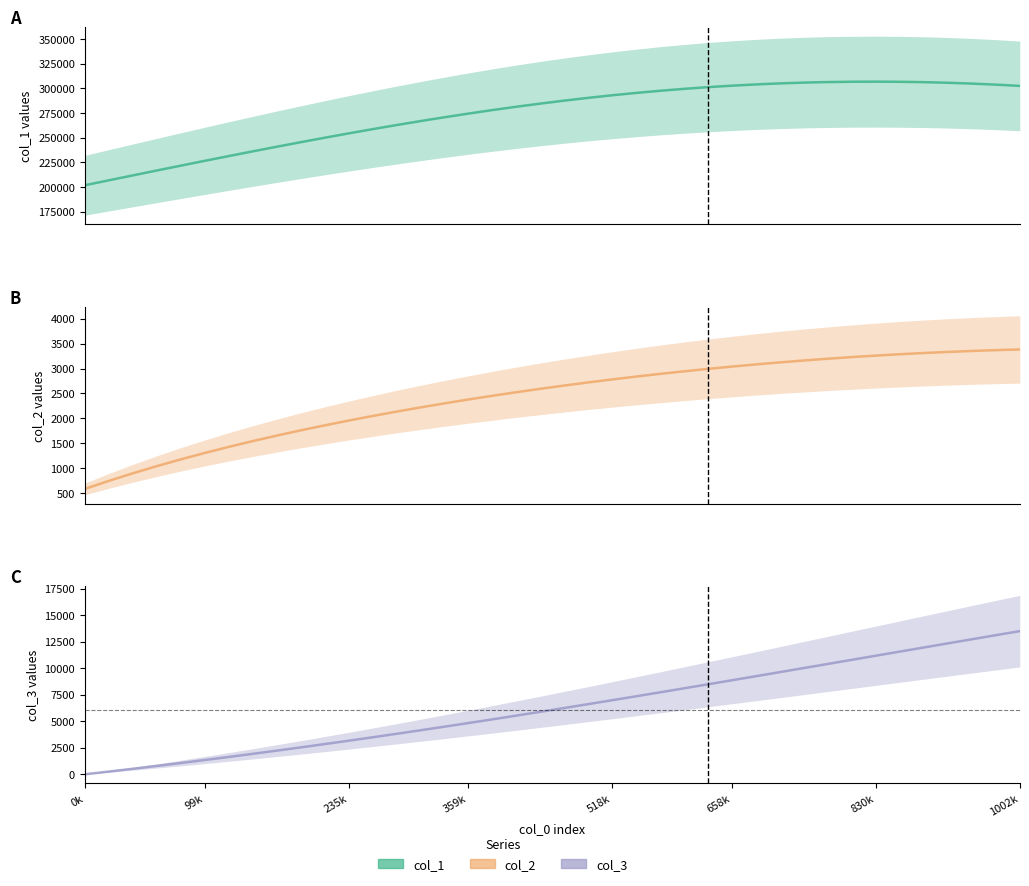

True or false: col_3 and col_1 intersect in this chart.

False